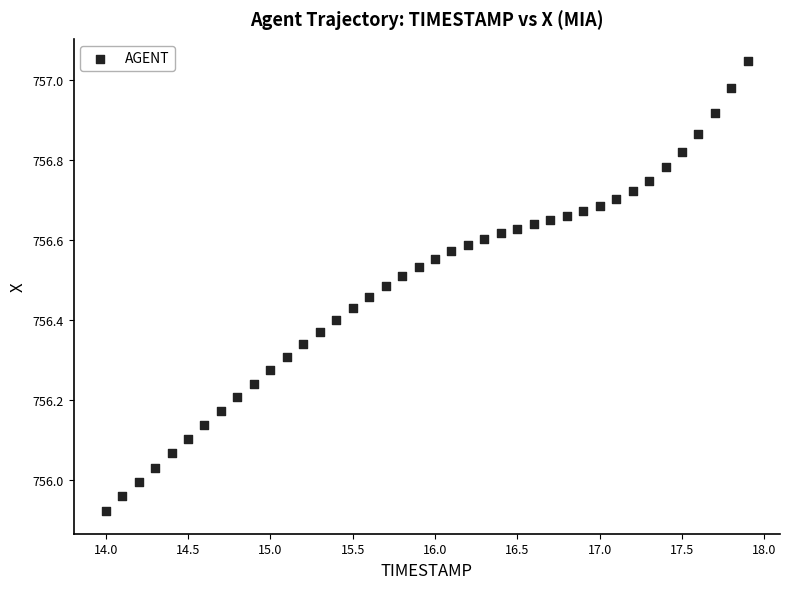

What is the range of X values (max minus min)?

3.9